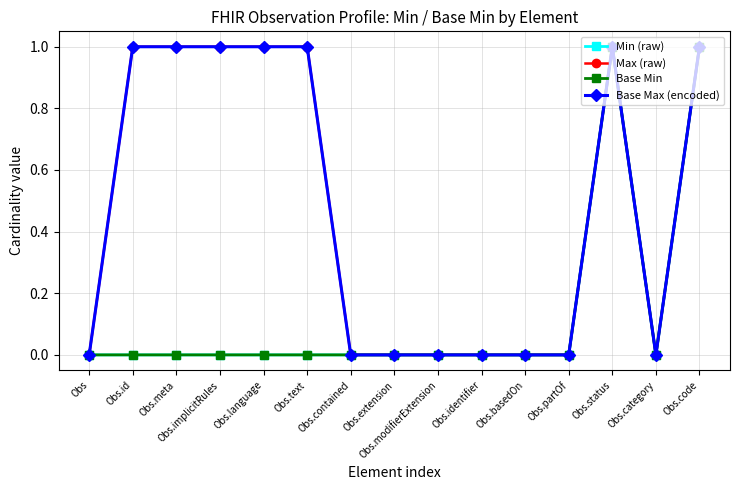

What is the difference between the maximum and second lowest values in the Min (raw) series?

1